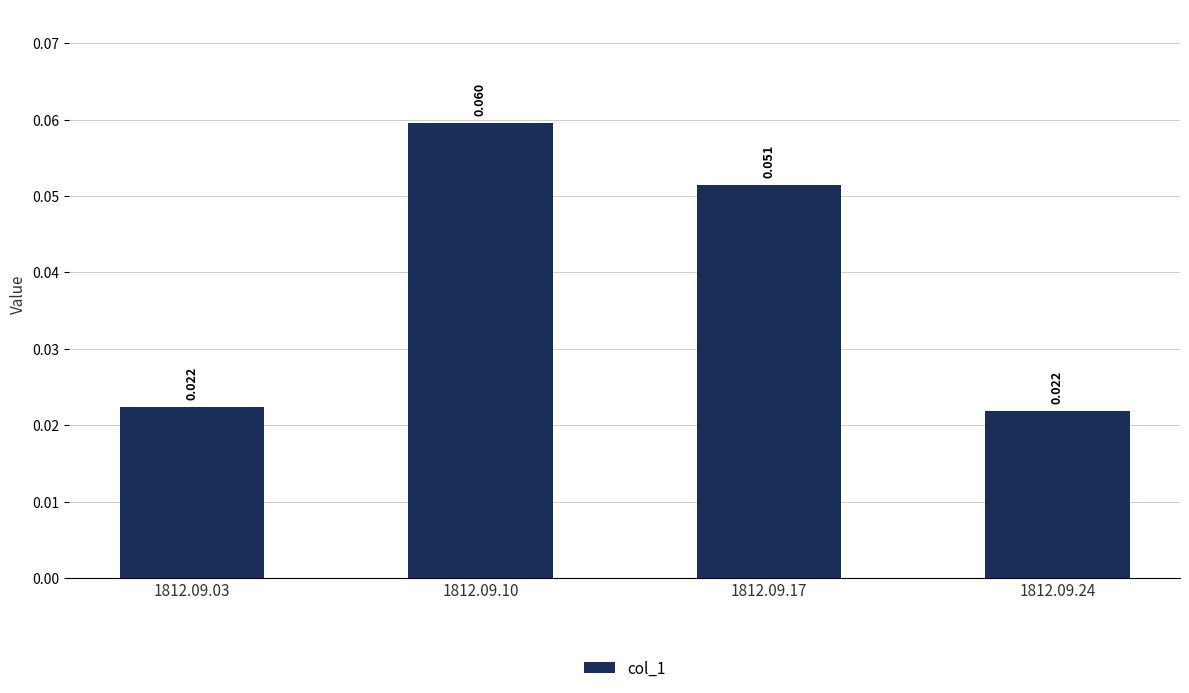

Reading left to right, list all the values displayed in this chart.

1812.09.03=0.0	1812.09.10=0.1	1812.09.17=0.1	1812.09.24=0.0